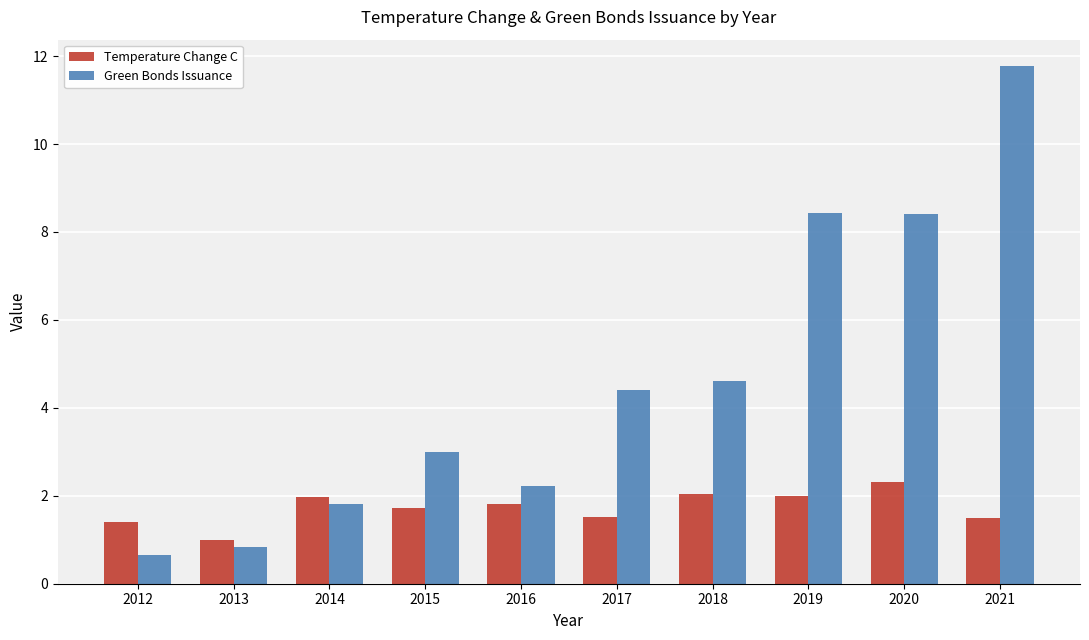

How many bars are there in total?

20